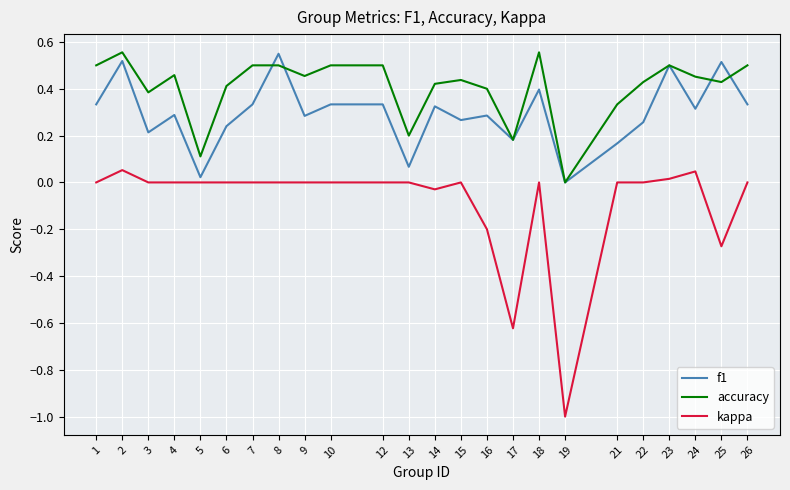

The f1 series shows 0.5 at 24. True or false?

False